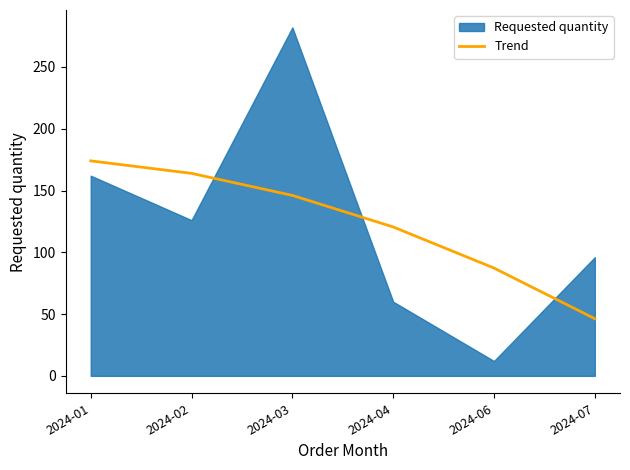

List the labels in order of value, smallest first.

2024-07, 2024-06, 2024-04, 2024-03, 2024-02, 2024-01